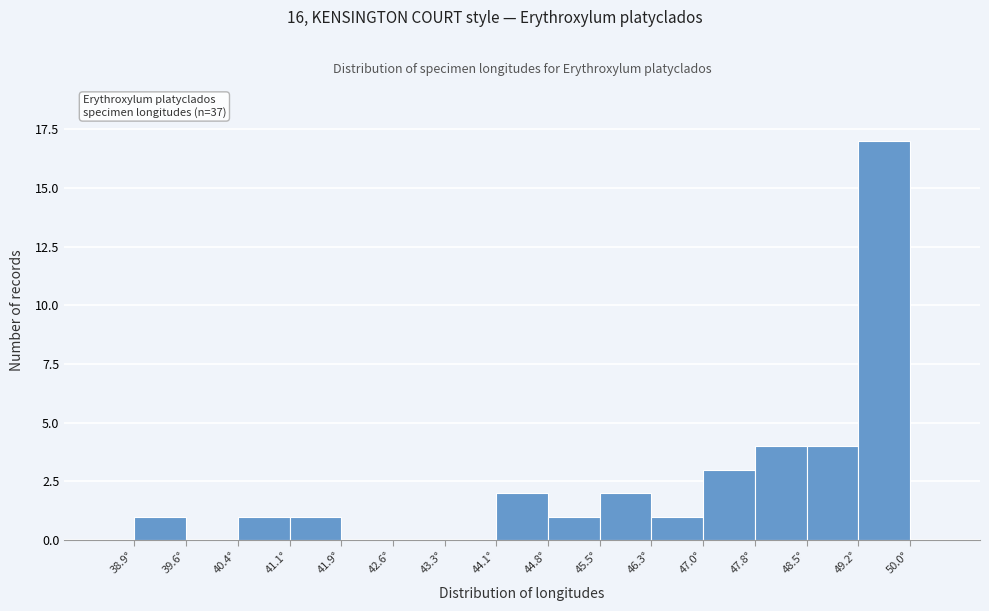

Over which range of the x-axis is the bar tallest?

49.2 to 50.0